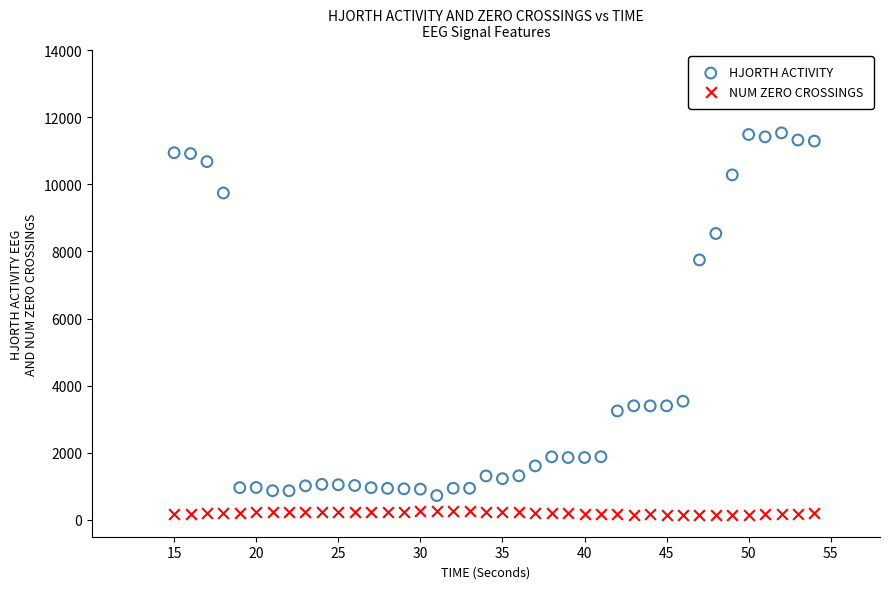

Which series has the widest spread of Y values?

HJORTH ACTIVITY